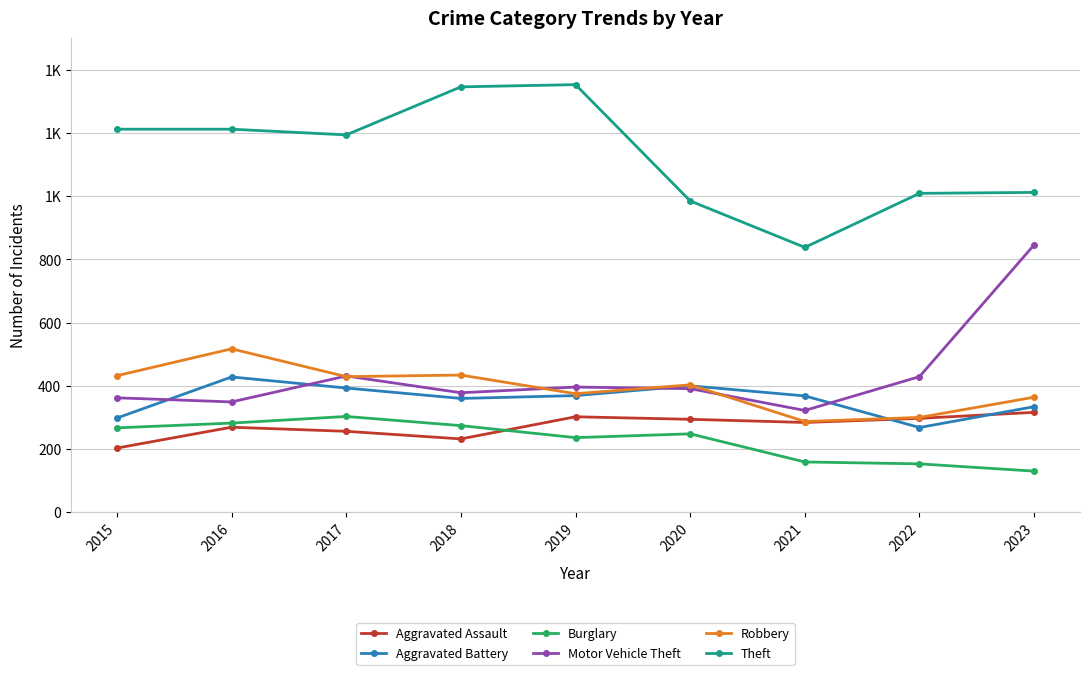

True or false: Burglary and Aggravated Battery intersect in this chart.

False